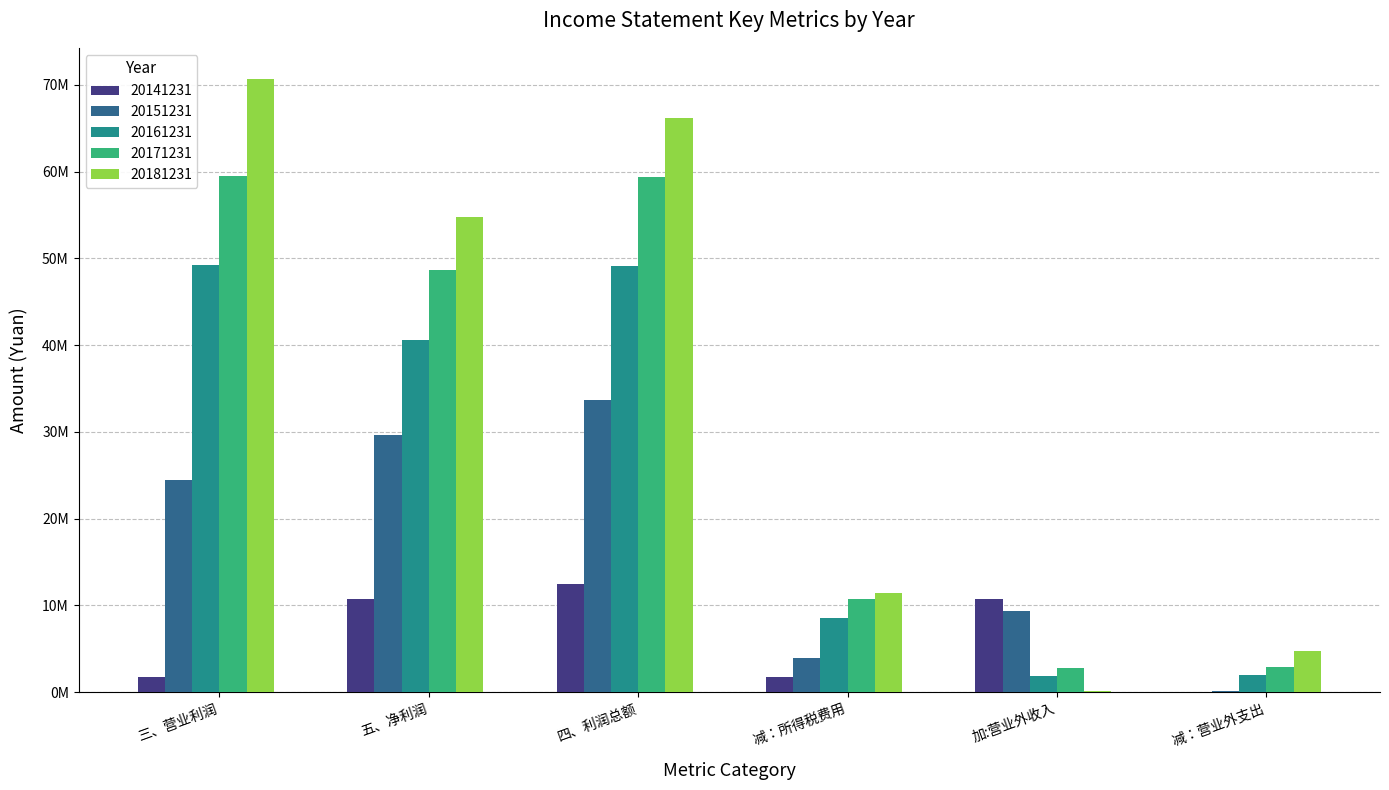

What is the label of the 6th bar from the right?

三、营业利润